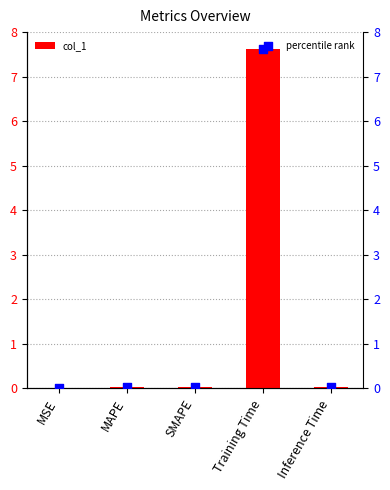

Which series has the largest Y range (max minus min)?

col_1